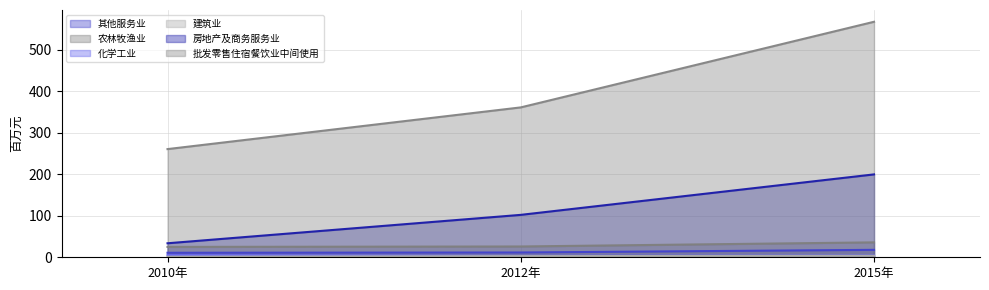

Is it true that 房地产及商务服务业 equals 96.3 at 2015年?

False